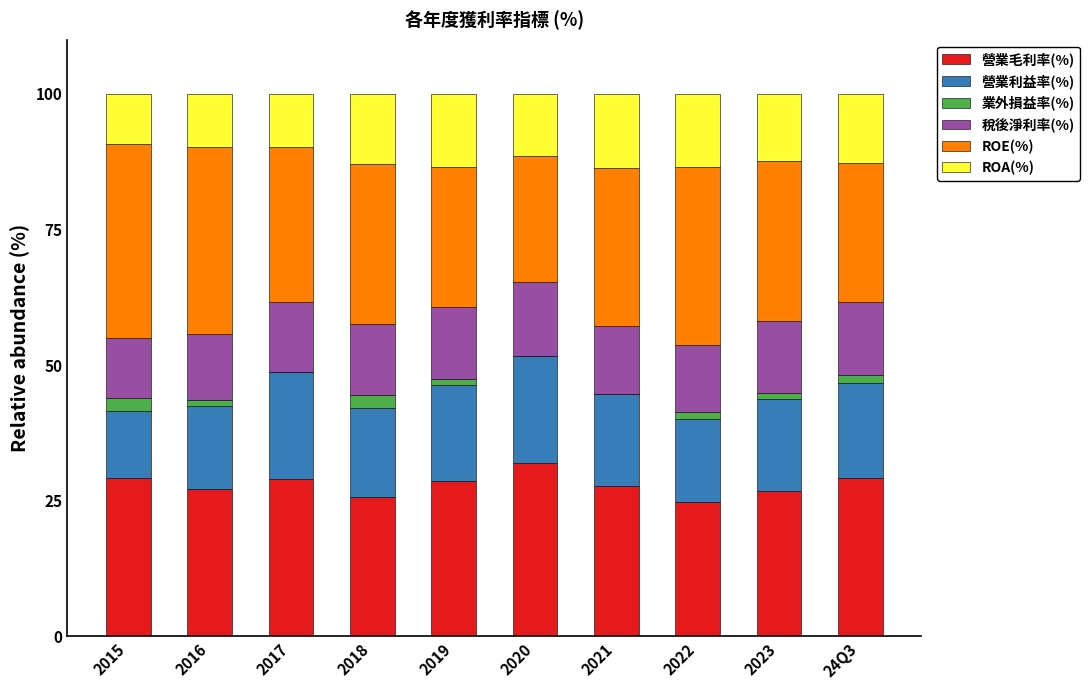

What is the highest value of the 營業毛利率(%) series?

31.9